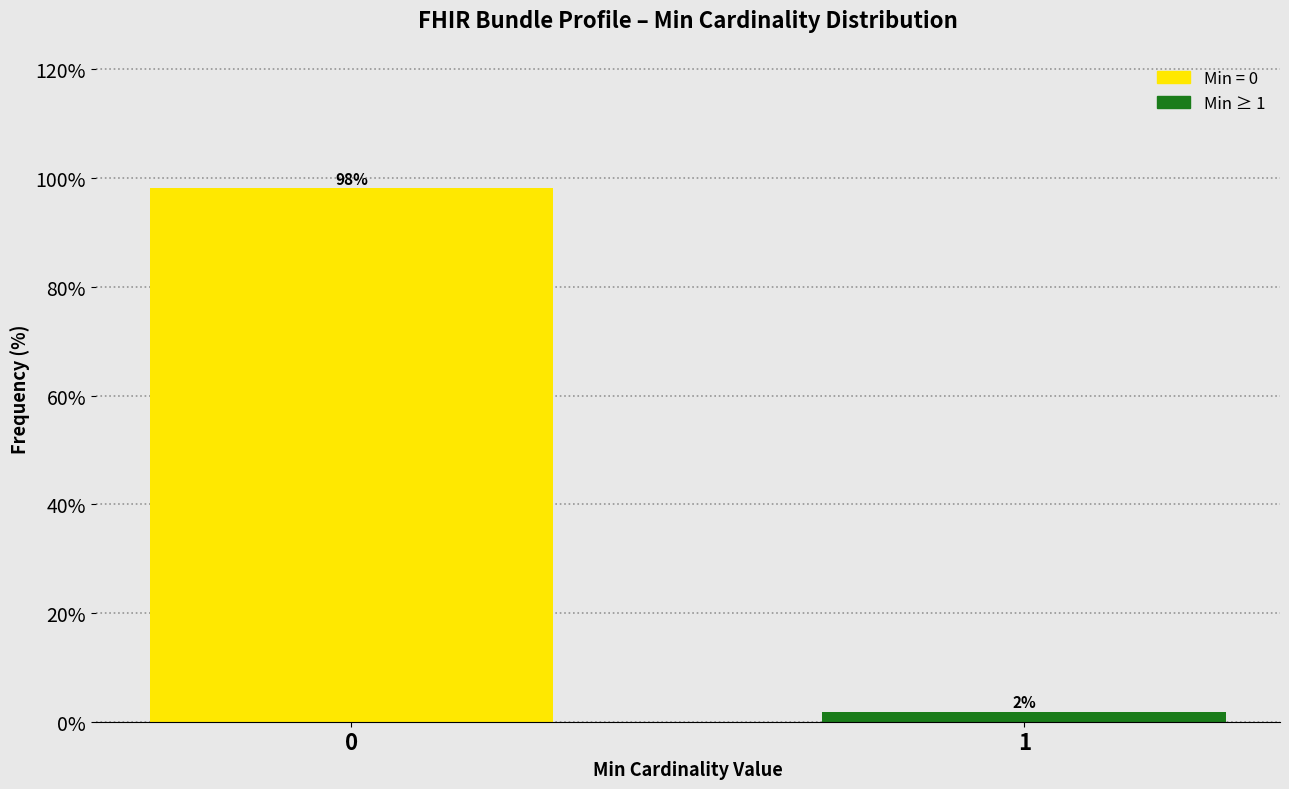

What is the average value?

50.0